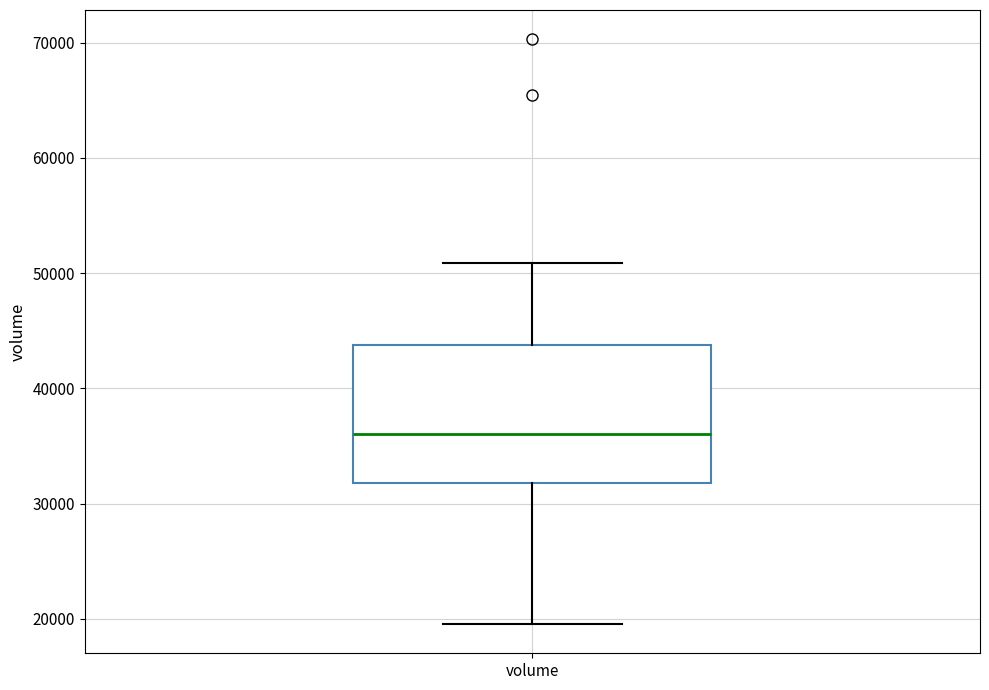

Read this box plot against the y-axis: the position of the median line, the range covered by the box, and the ends of both whiskers. The values are not printed on the chart, so give them approximately, as read against the axis.

median 36000, box 32000 to 44000, whiskers 20000 to 51000